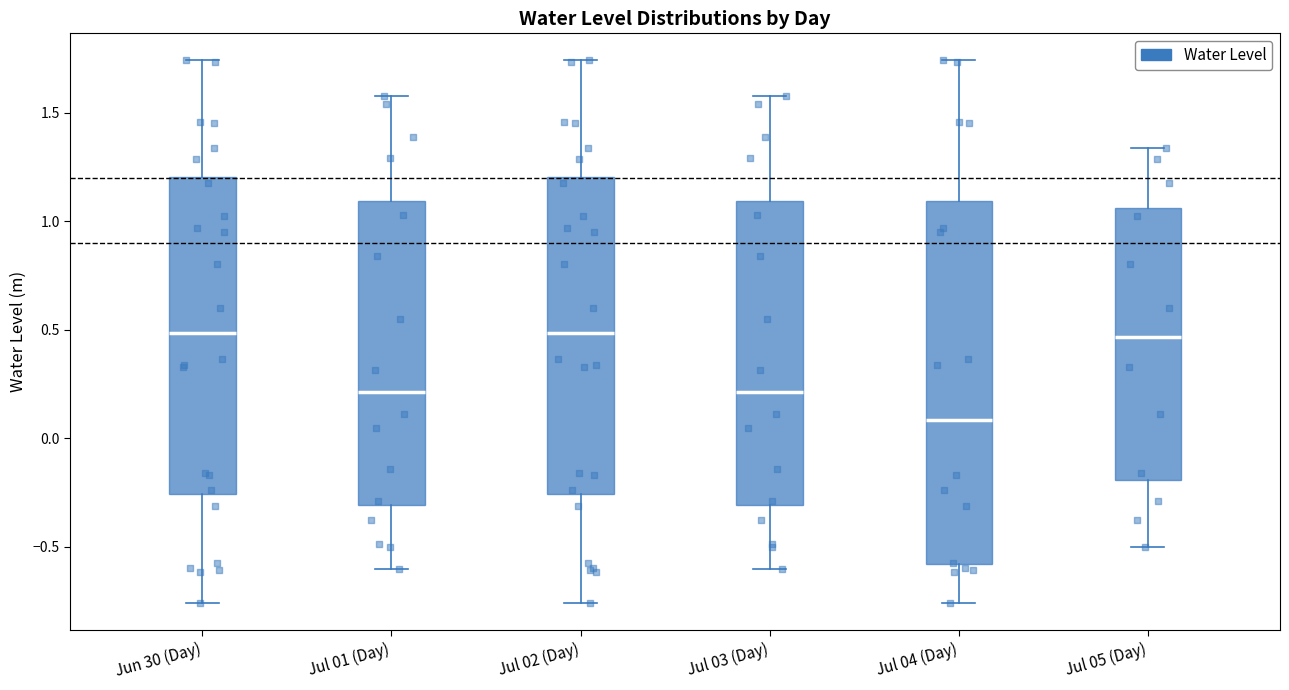

Reading left to right, read every box against the y-axis: the position of its median line, the range the box covers, and the ends of its whiskers. The values are not printed on the chart, so give them approximately, as read against the axis.

Jun 30 (Day): median 0.50, box -0.25 to 1.20, whiskers -0.75 to 1.75
Jul 01 (Day): median 0.20, box -0.30 to 1.10, whiskers -0.60 to 1.60
Jul 02 (Day): median 0.50, box -0.25 to 1.20, whiskers -0.75 to 1.75
Jul 03 (Day): median 0.20, box -0.30 to 1.10, whiskers -0.60 to 1.60
Jul 04 (Day): median 0.10, box -0.60 to 1.10, whiskers -0.75 to 1.75
Jul 05 (Day): median 0.45, box -0.20 to 1.05, whiskers -0.50 to 1.35